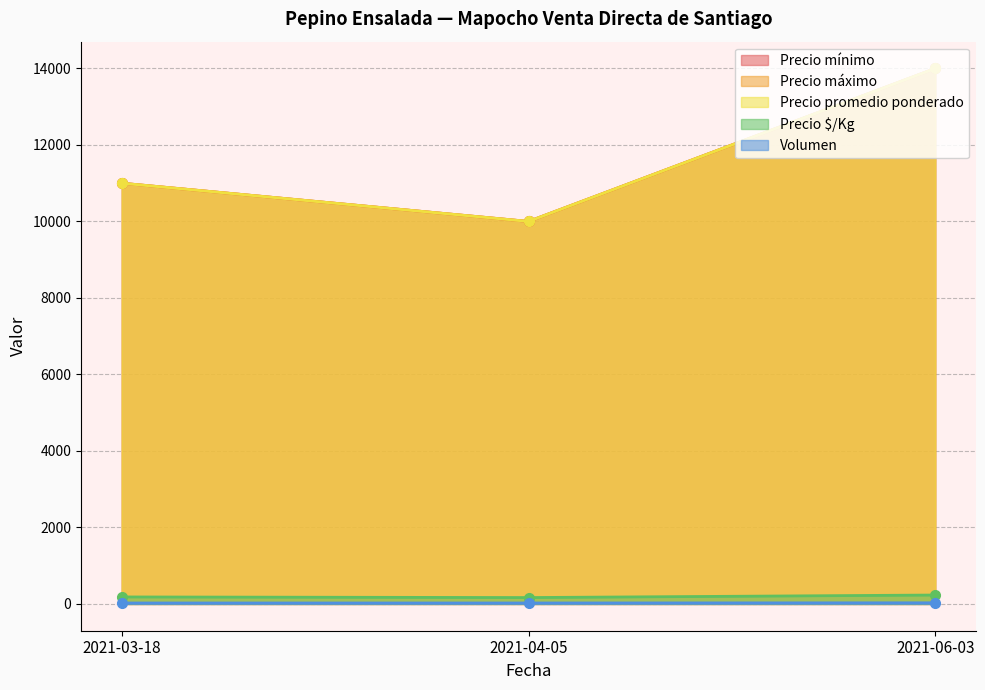

What is the label of the 1st point from the left?

2021-03-18